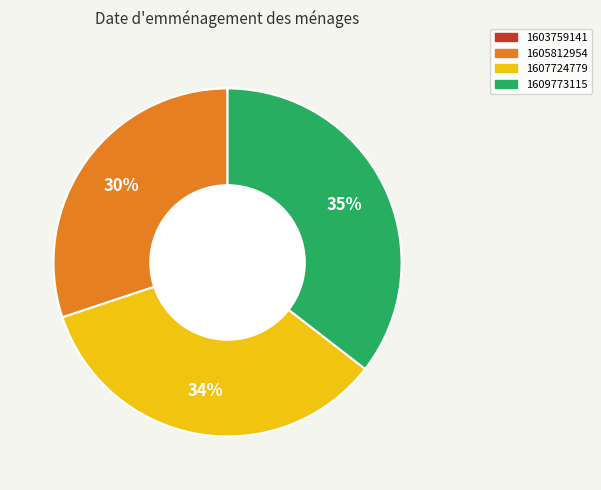

Does any single category account for the majority?

No